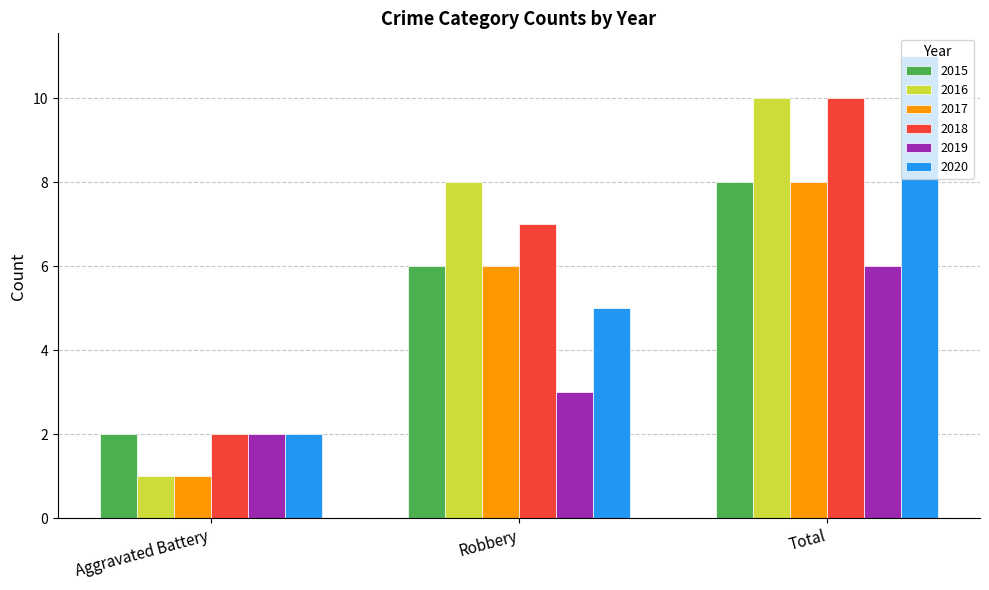

How many 2020 values are between 2 and 11?

3